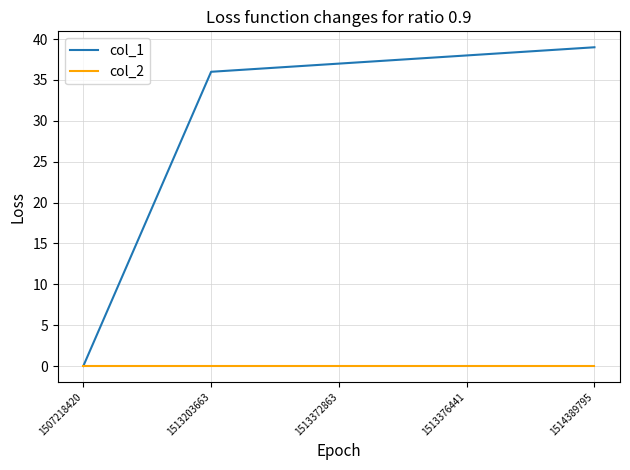

How many lines are shown in the chart?

2